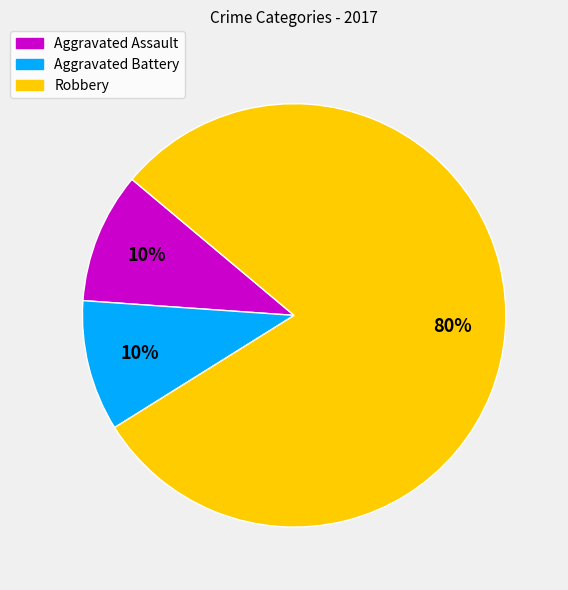

Is it true that Aggravated Assault is 24% of the pie?

False